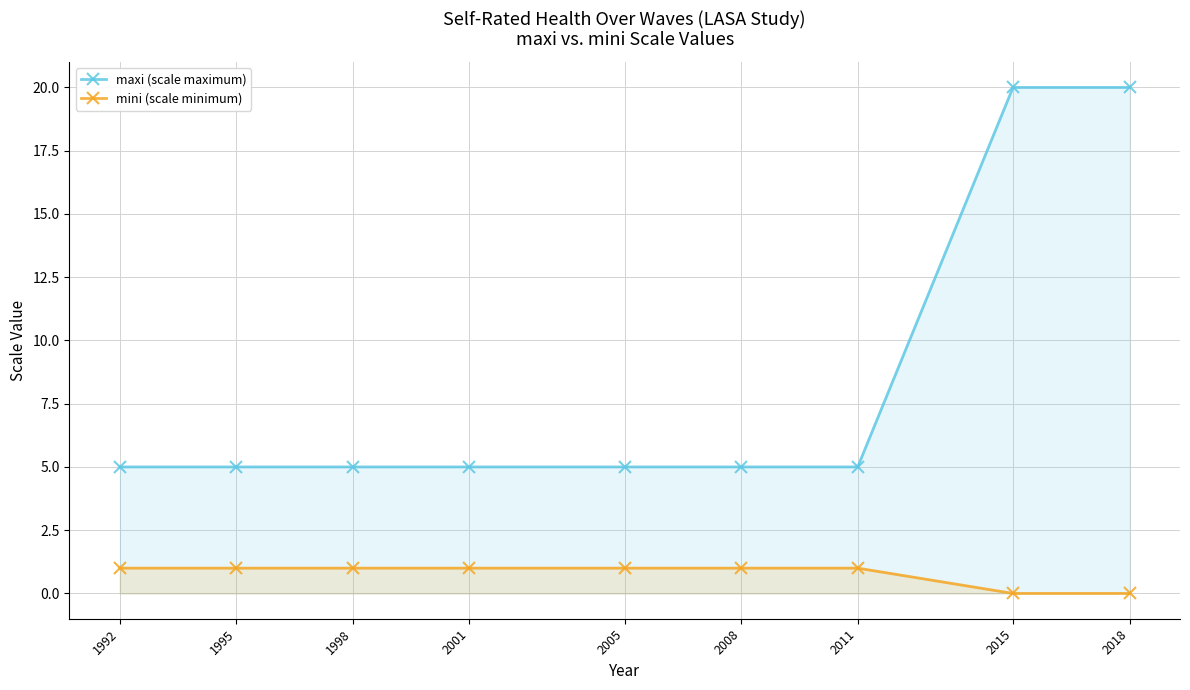

What value does the mini (scale minimum) series have at 1995?

1